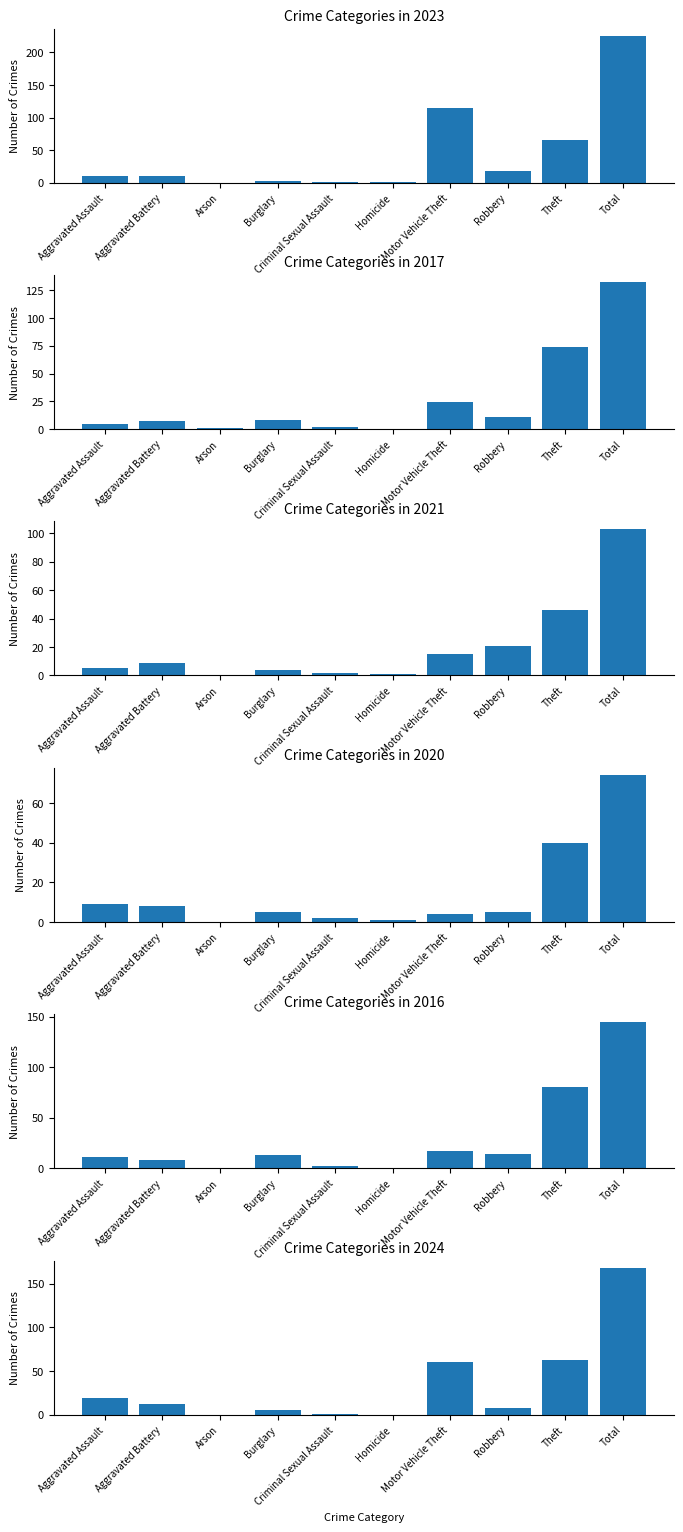

Rank the categories by 2017 value from lowest to highest.

Homicide, Arson, Criminal Sexual Assault, Aggravated Assault, Aggravated Battery, Burglary, Robbery, Motor Vehicle Theft, Theft, Total